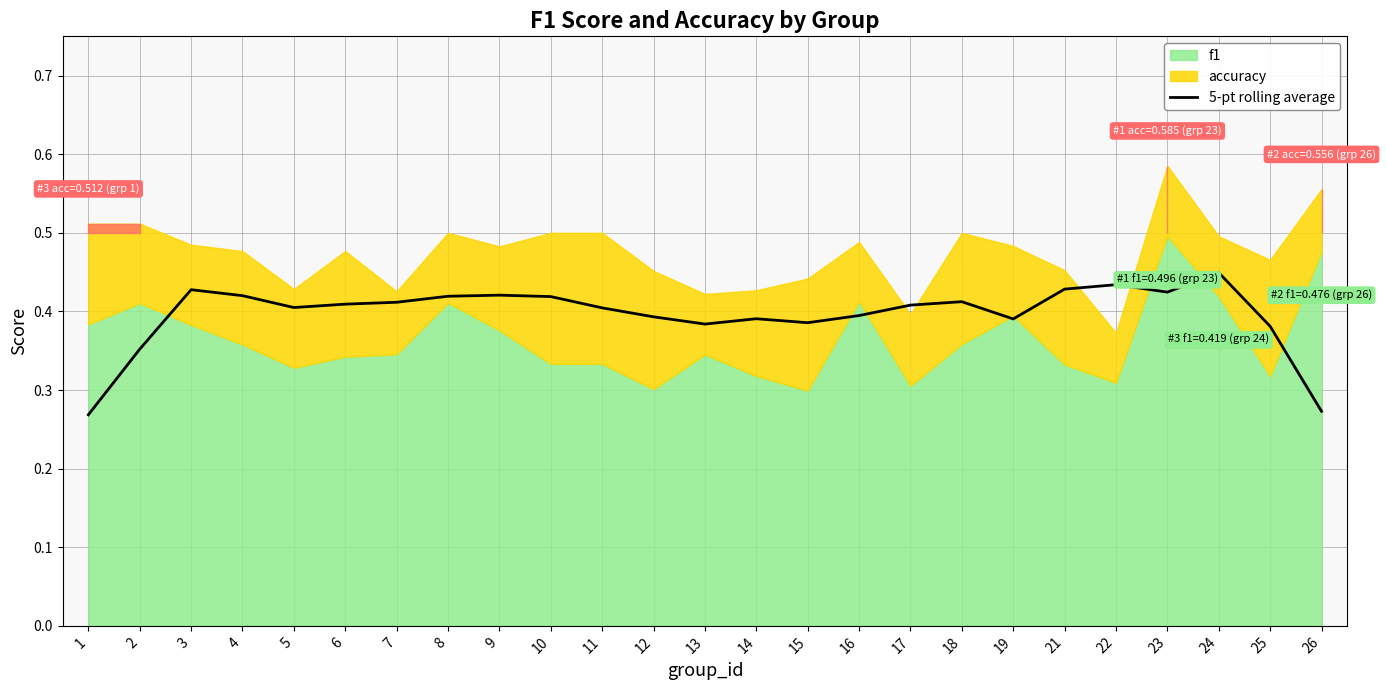

What is the sum of all values?

9.9